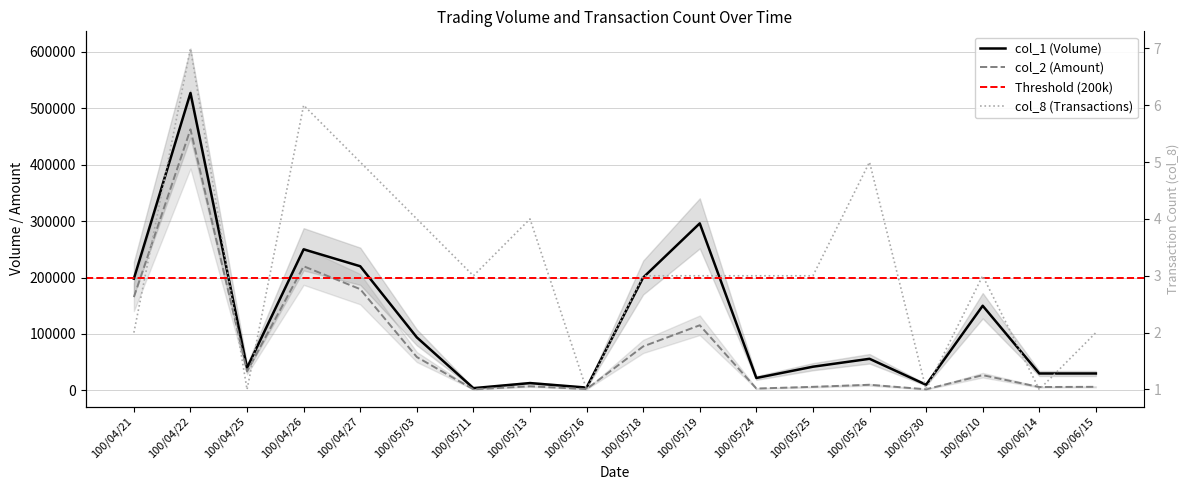

Reading left to right, list all the values displayed in this chart.

col_1: 198000	527000	40000	250000	220000	94000	4000	13000	5000	200000	296000	22000	42000	56000	10000	150000	30000	30000
col_2: 165330	462600	33600	220000	179400	59130	1950	7310	2350	77960	115440	3310	6320	9980	2000	27000	6000	6360
col_8: 2	7	1	6	5	4	3	4	1	3	3	3	3	5	1	3	1	2